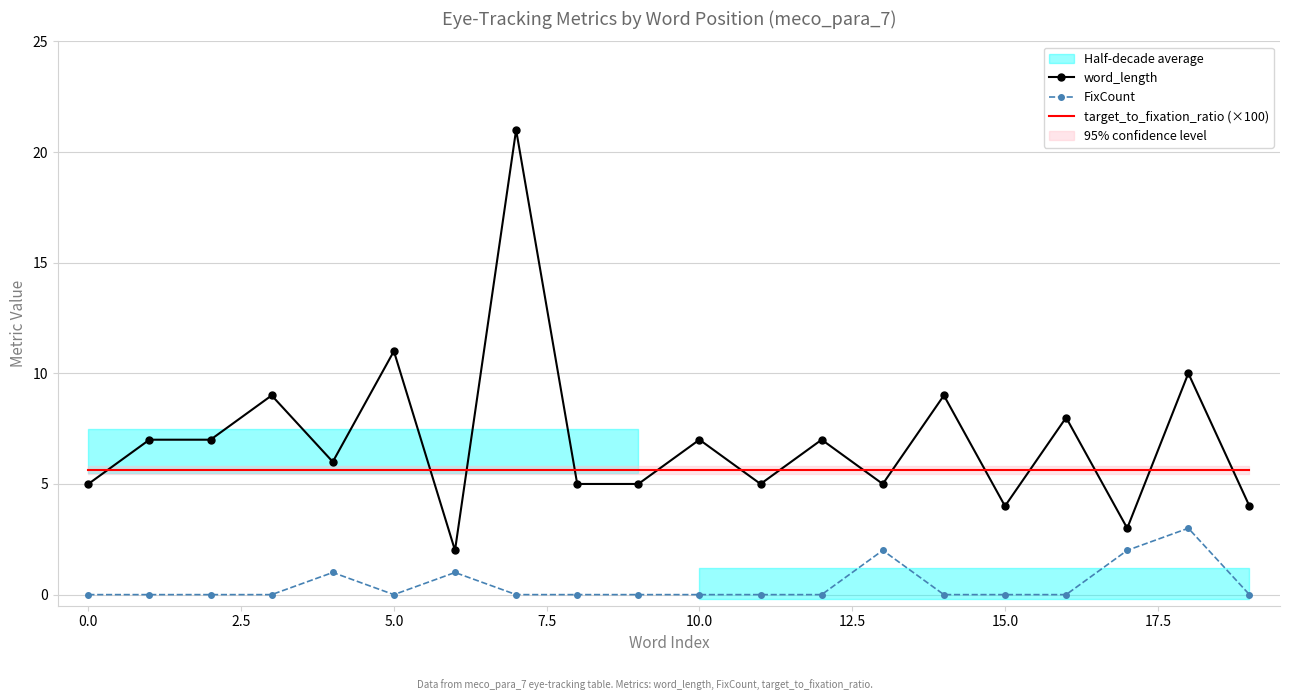

How many FixCount values are between 0 and 1?

17